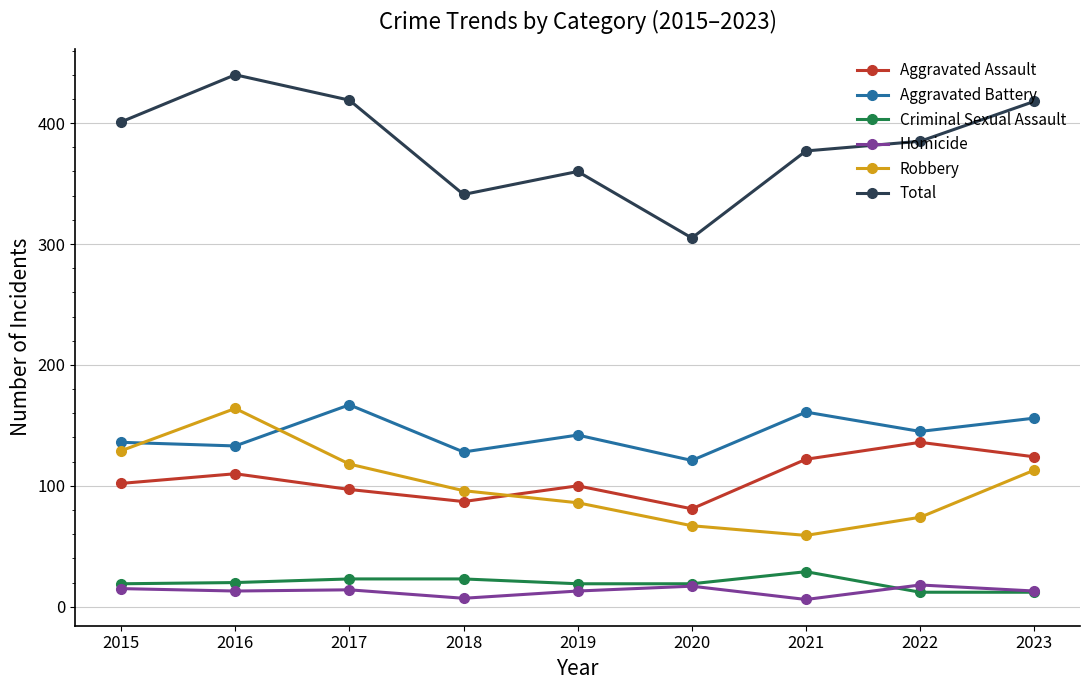

Where is Total nearest to the value 372?

2021